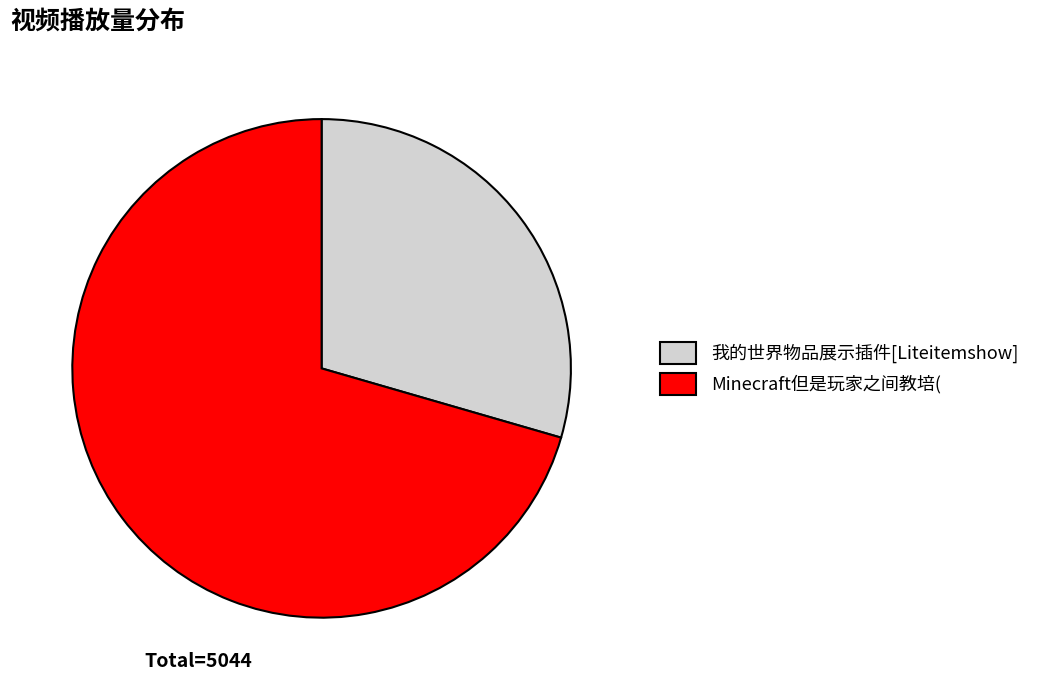

Which slice represents more than half of the pie?

Minecraft但是玩家之间教培(